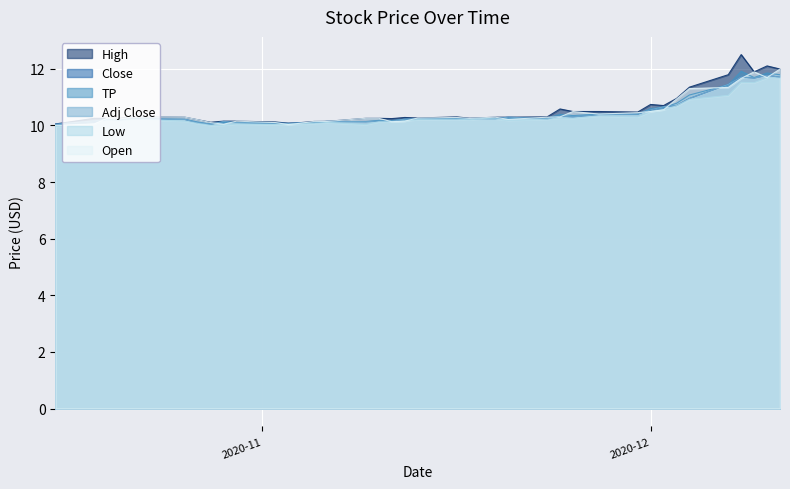

List the series in order of their peak value, lowest first.

Low, Close, Adj Close, TP, Open, High